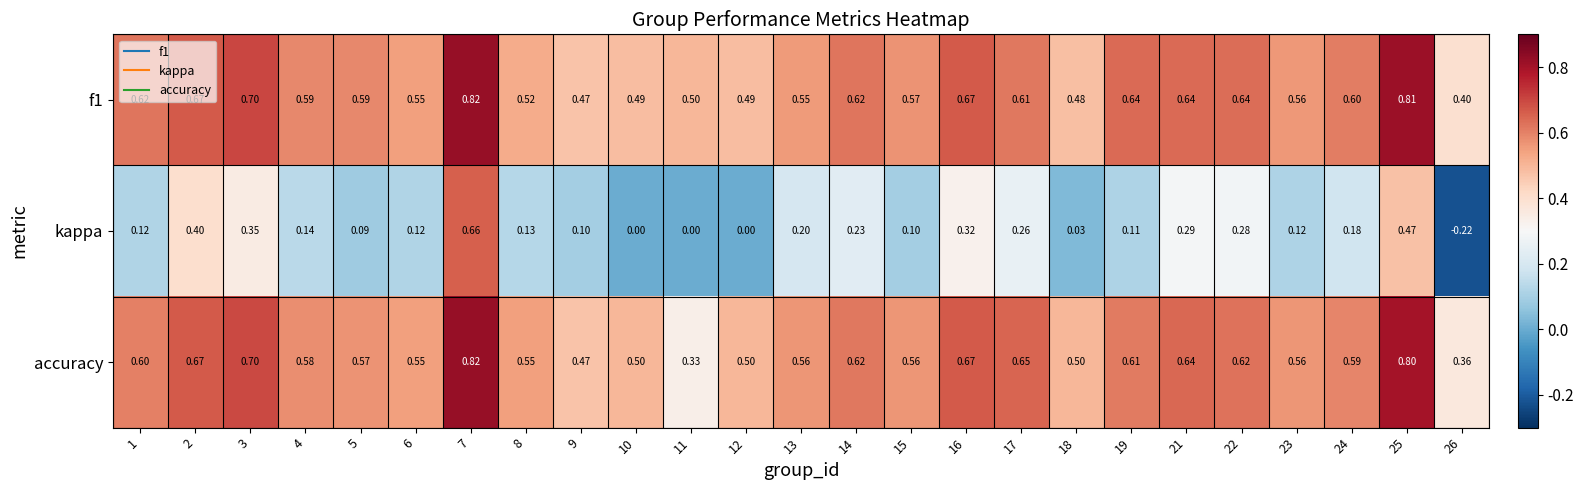

What is the greatest value displayed?

0.8